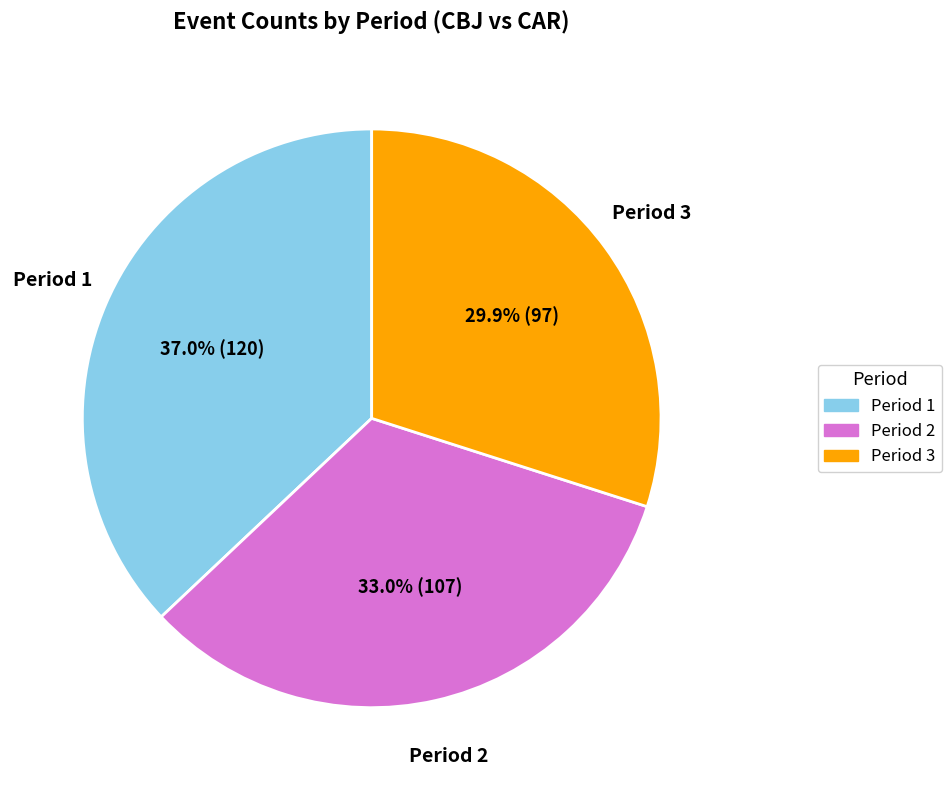

Do Period 1 and Period 3 together represent more than half of the pie?

Yes